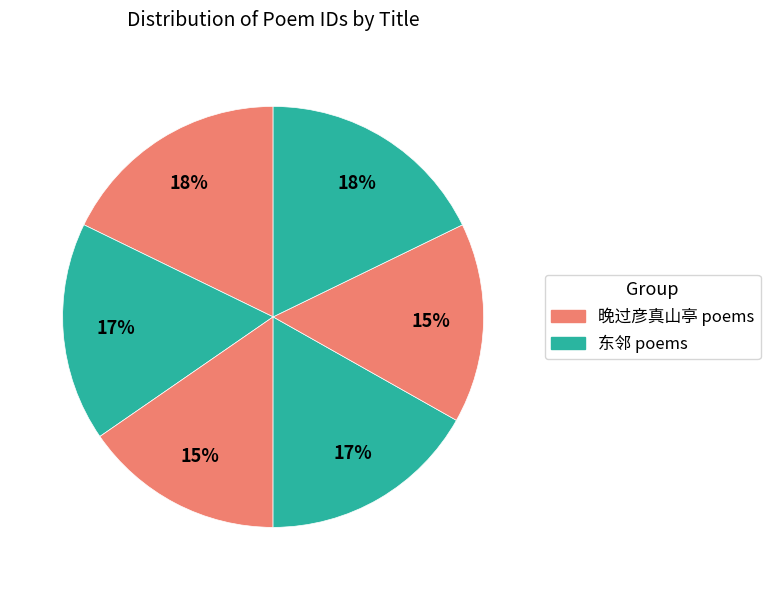

How many slices are in this pie chart?

6